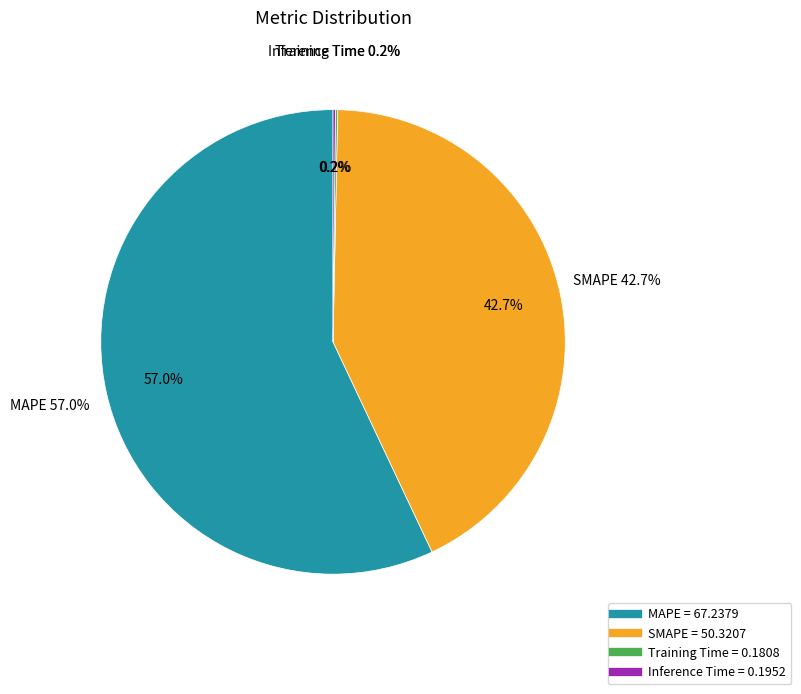

Which slice is the smallest?

Training Time